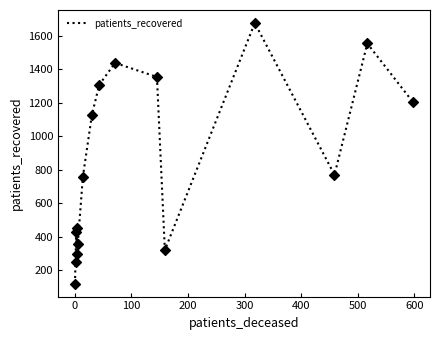

Between 600 and 100, which is larger?

600